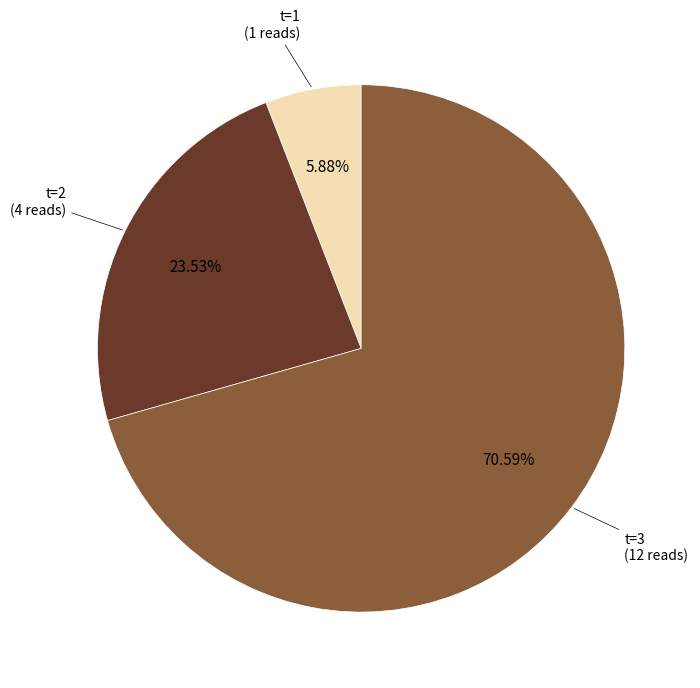

Is there a majority slice in this chart?

Yes